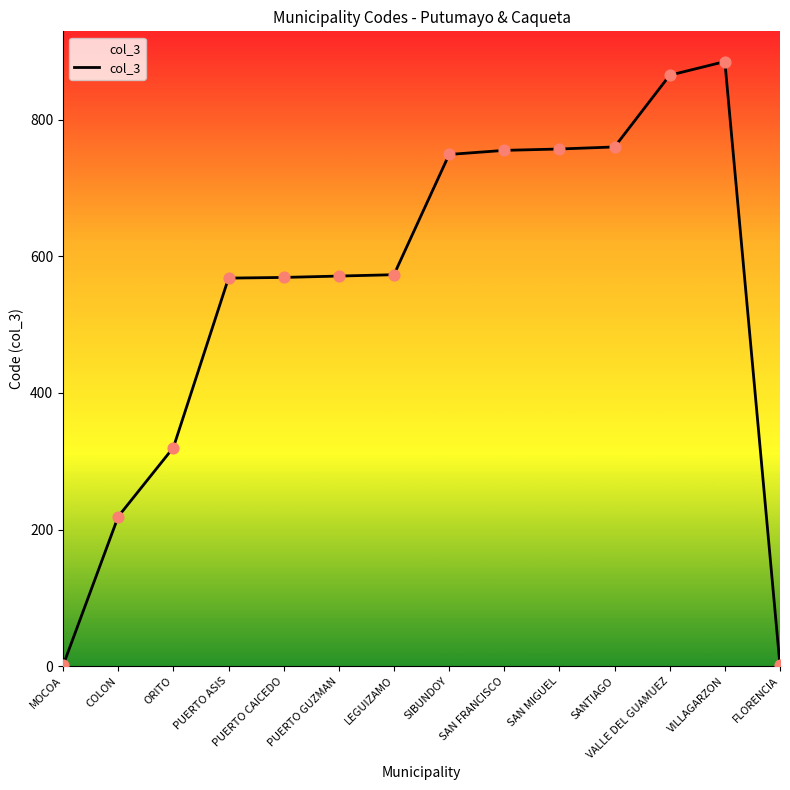

What is the change in value from PUERTO ASIS to VILLAGARZON?

+317